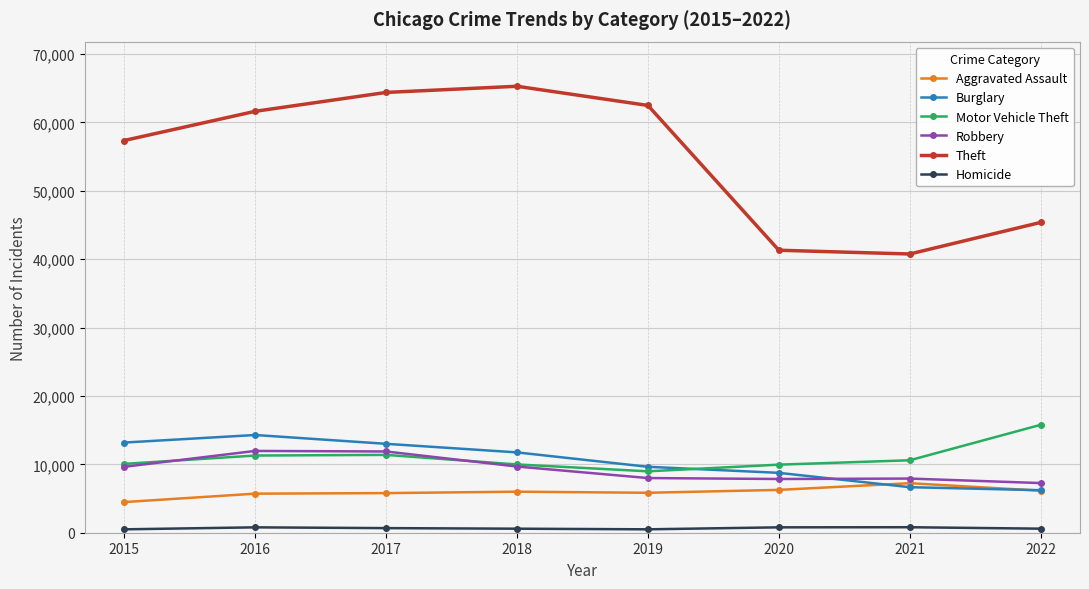

Which series changed the most between 2018 and 2020?

Theft